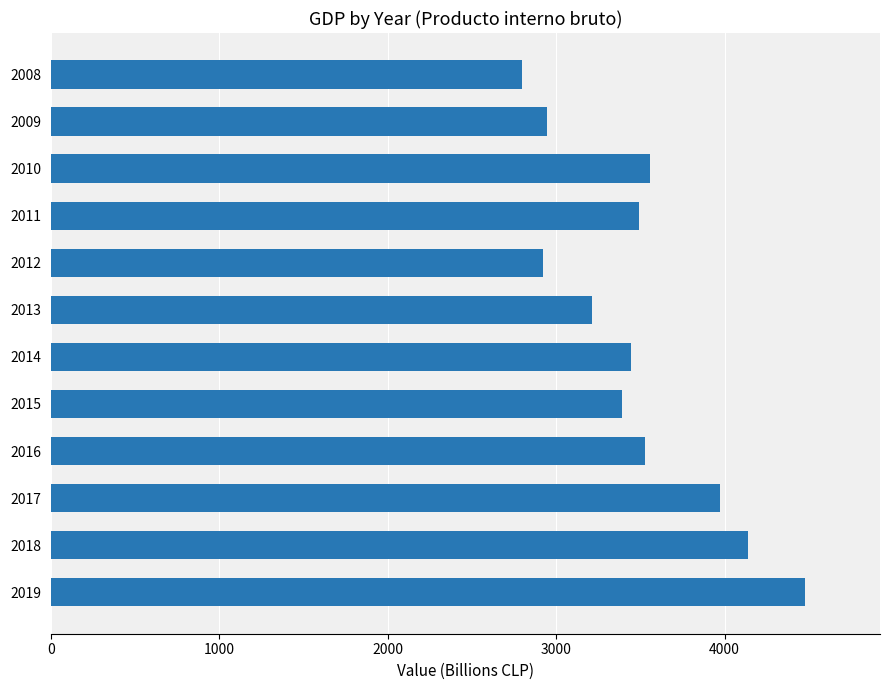

Read the value at 2017.

3970